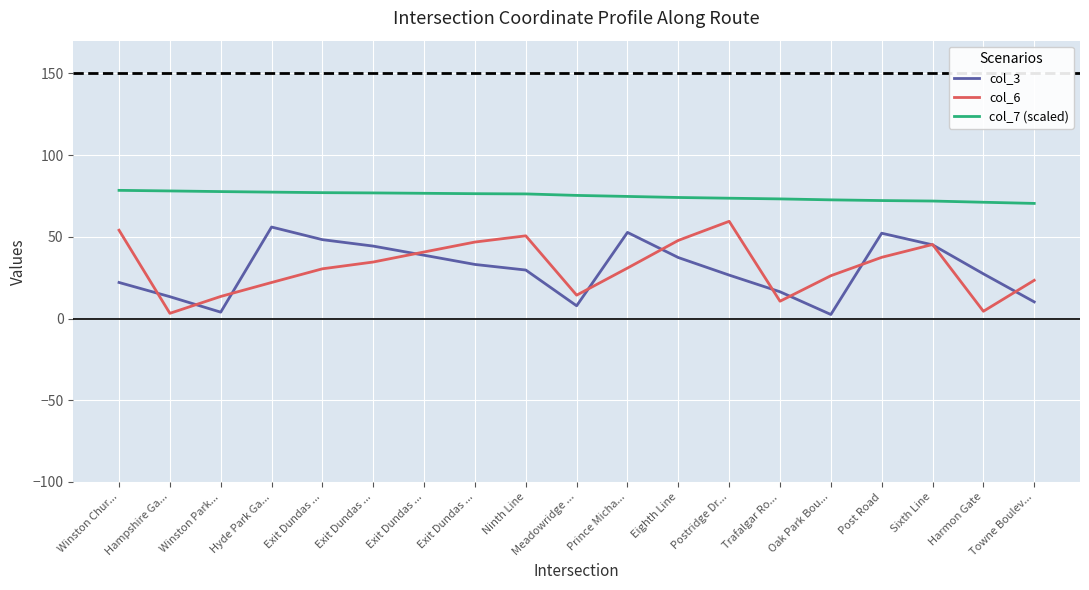

Reading left to right, what are all the values shown in this chart?

col_3: Winston Chur...=22.1	Hampshire Ga...=13.4	Winston Park...=3.9	Hyde Park Ga...=56.0	Exit Dundas ...=48.2	Exit Dundas ...=44.3	Exit Dundas ...=38.7	Exit Dundas ...=33.1	Ninth Line=29.7	Meadowridge ...=7.8	Prince Micha...=52.7	Eighth Line=37.3	Postridge Dr...=26.6	Trafalgar Ro...=16.4	Oak Park Bou...=2.5	Post Road=52.2	Sixth Line=45.1	Harmon Gate=27.3	Towne Boulev...=10.2
col_6: Winston Chur...=54.0	Hampshire Ga...=3.2	Winston Park...=13.5	Hyde Park Ga...=22.0	Exit Dundas ...=30.4	Exit Dundas ...=34.6	Exit Dundas ...=40.7	Exit Dundas ...=46.8	Ninth Line=50.6	Meadowridge ...=14.3	Prince Micha...=30.9	Eighth Line=47.8	Postridge Dr...=59.5	Trafalgar Ro...=10.6	Oak Park Bou...=26.2	Post Road=37.4	Sixth Line=45.3	Harmon Gate=4.4	Towne Boulev...=23.4
col_7 (scaled): Winston Chur...=78.4	Hampshire Ga...=78.1	Winston Park...=77.7	Hyde Park Ga...=77.3	Exit Dundas ...=77.0	Exit Dundas ...=76.8	Exit Dundas ...=76.6	Exit Dundas ...=76.4	Ninth Line=76.2	Meadowridge ...=75.3	Prince Micha...=74.7	Eighth Line=74.1	Postridge Dr...=73.6	Trafalgar Ro...=73.2	Oak Park Bou...=72.6	Post Road=72.2	Sixth Line=71.9	Harmon Gate=71.1	Towne Boulev...=70.4